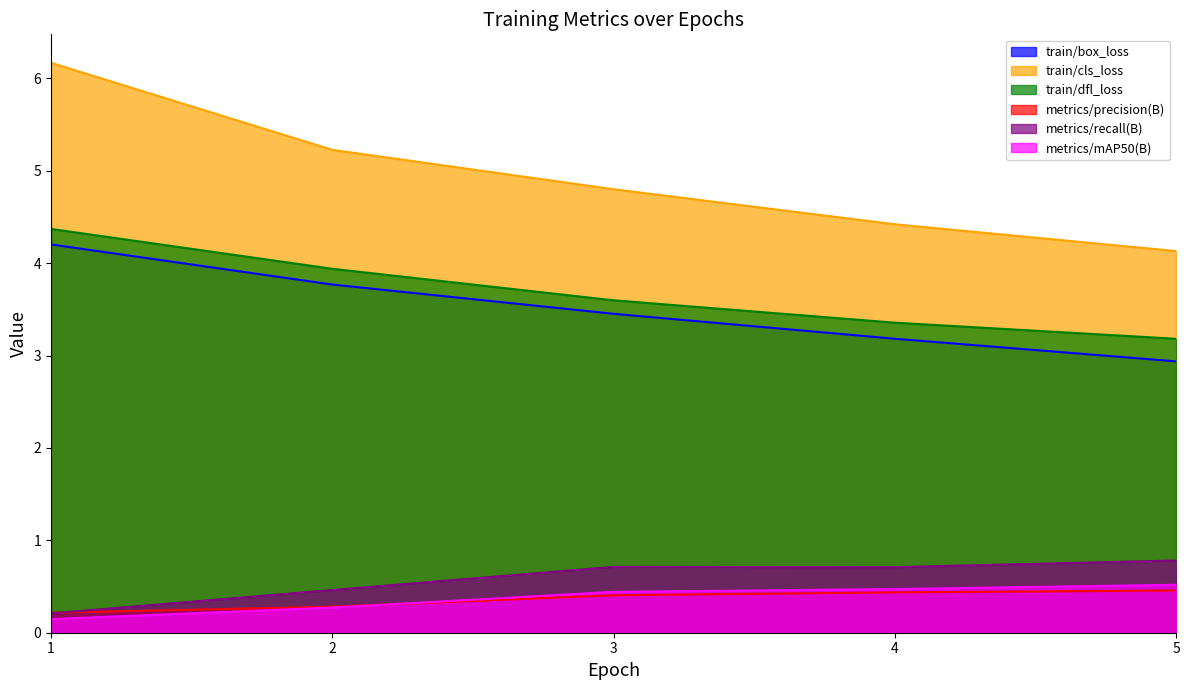

Count the number of data series in this chart.

6